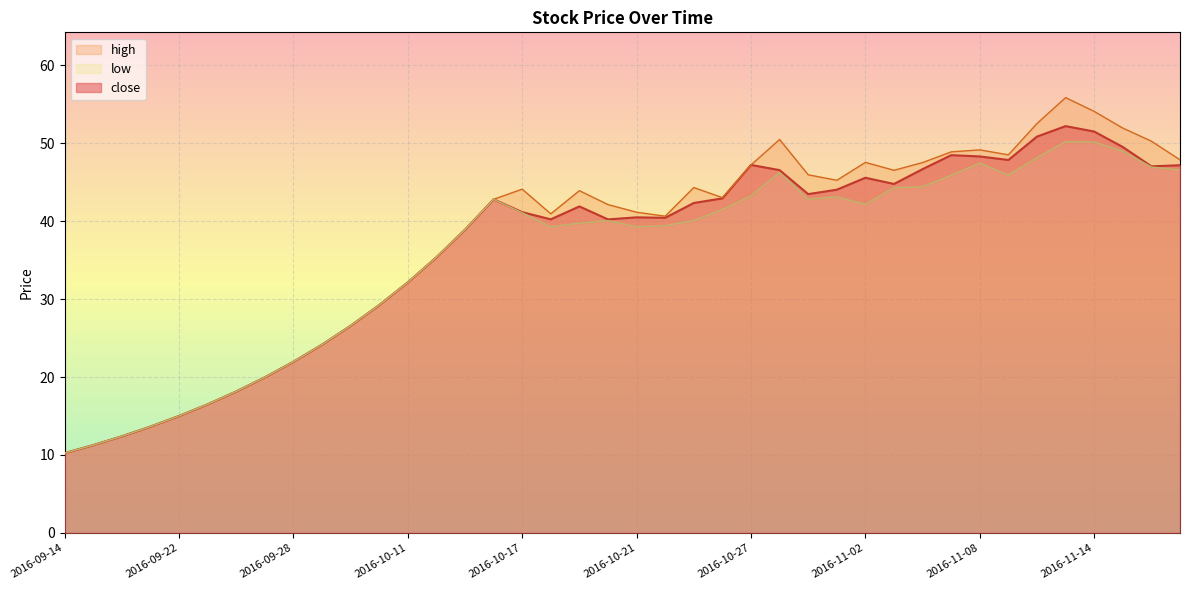

Rank the series at 2016-11-09 from lowest to highest value.

low, close, high